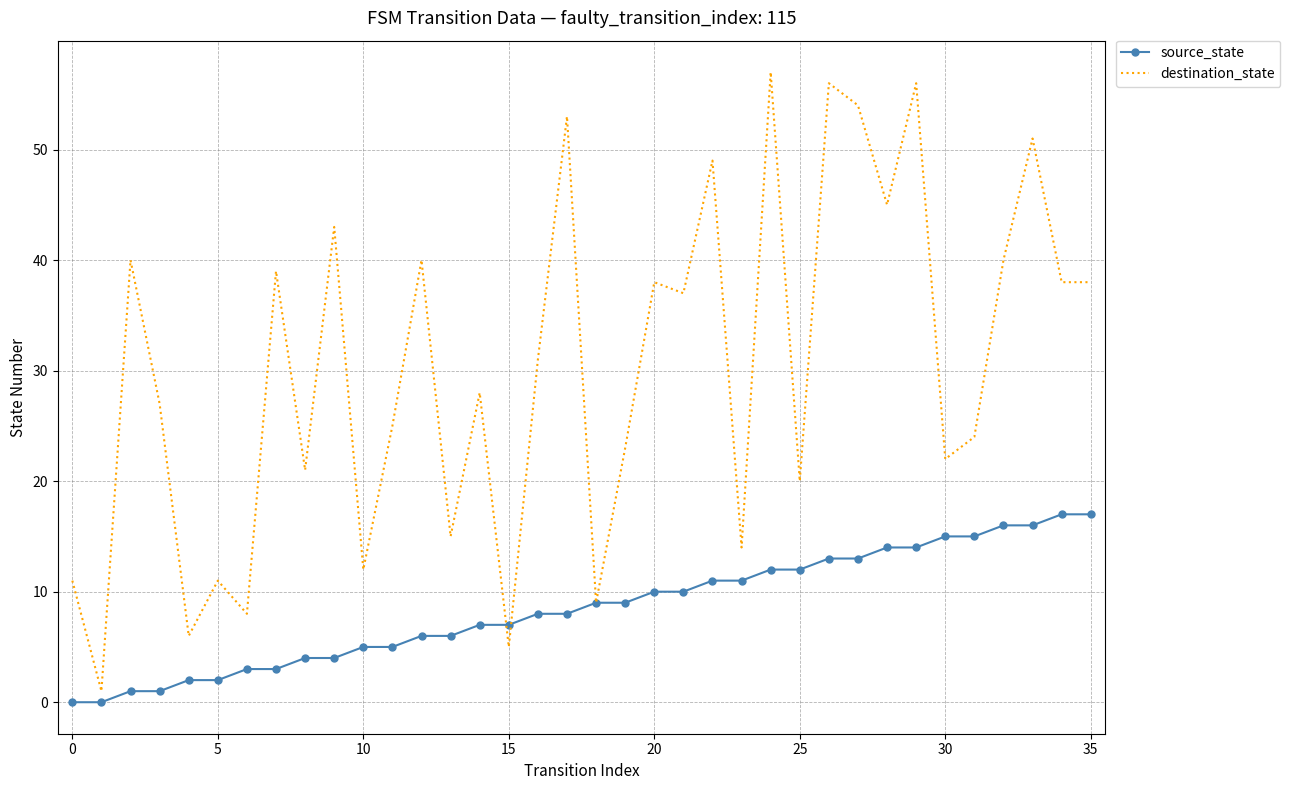

Which series has the largest total across all categories?

destination_state